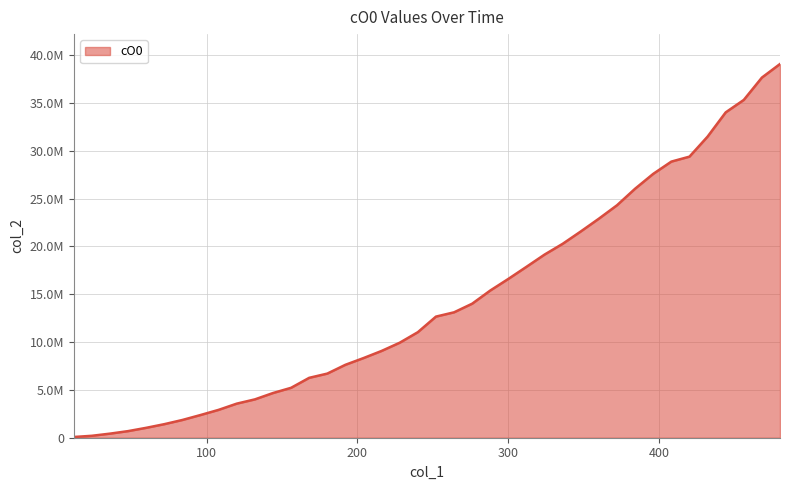

Is this an area chart (filled region under the line)?

Yes